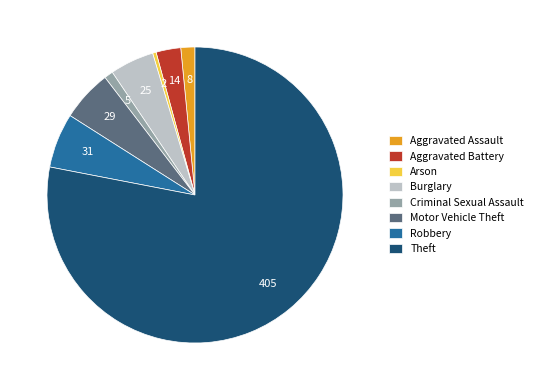

Does Arson account for over 50% of the chart?

No